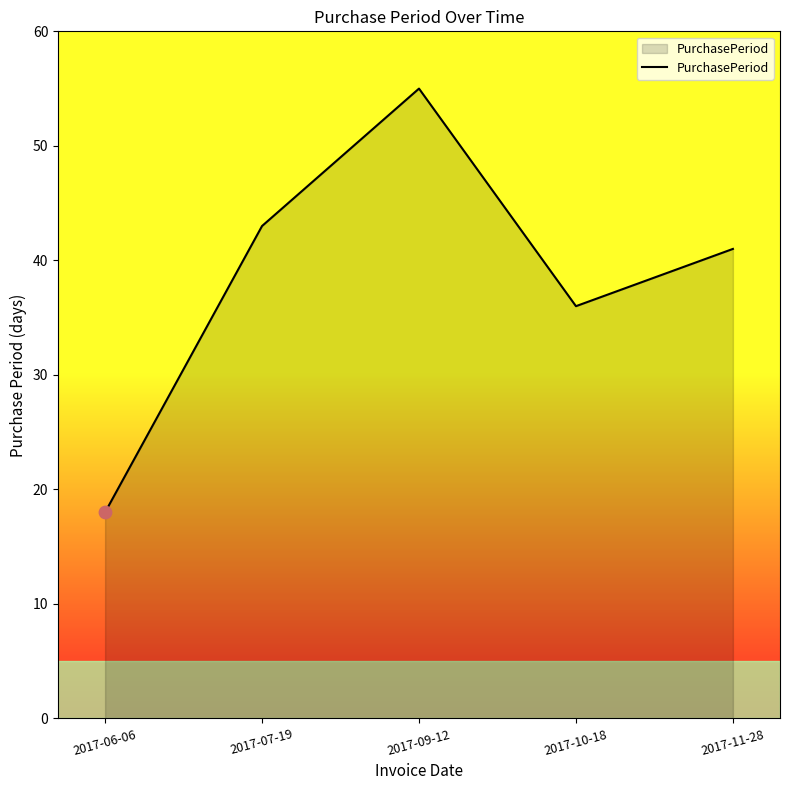

What is the ratio of the value at 2017-11-28 to the value at 2017-07-19?

1.0